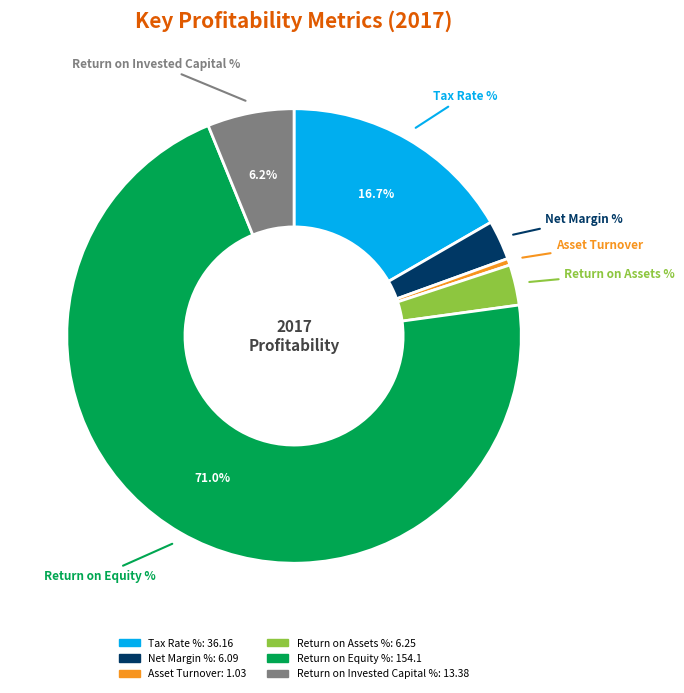

Count the number of slices in the pie.

6